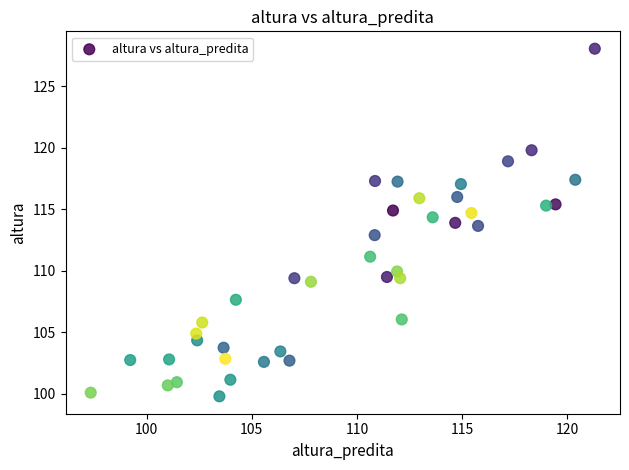

What is the range of X values (max minus min)?

24.0